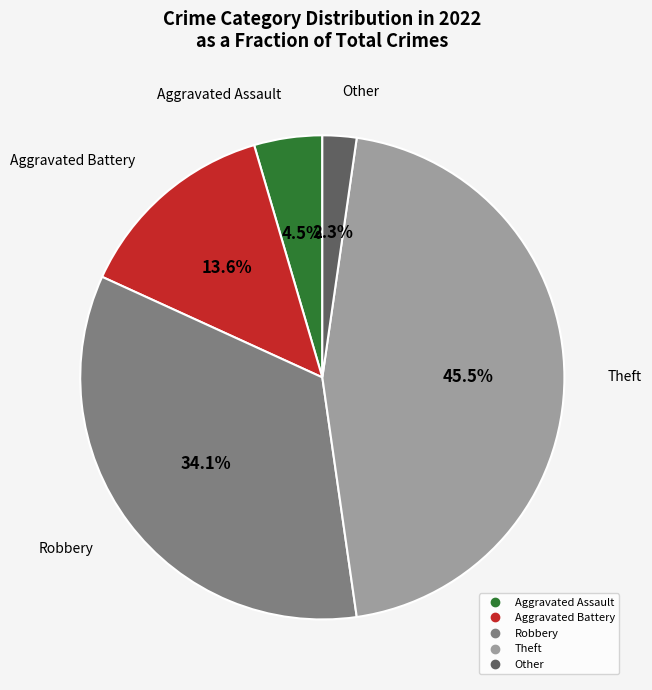

To the nearest percent, what is the combined percentage of Theft and Other?

48%